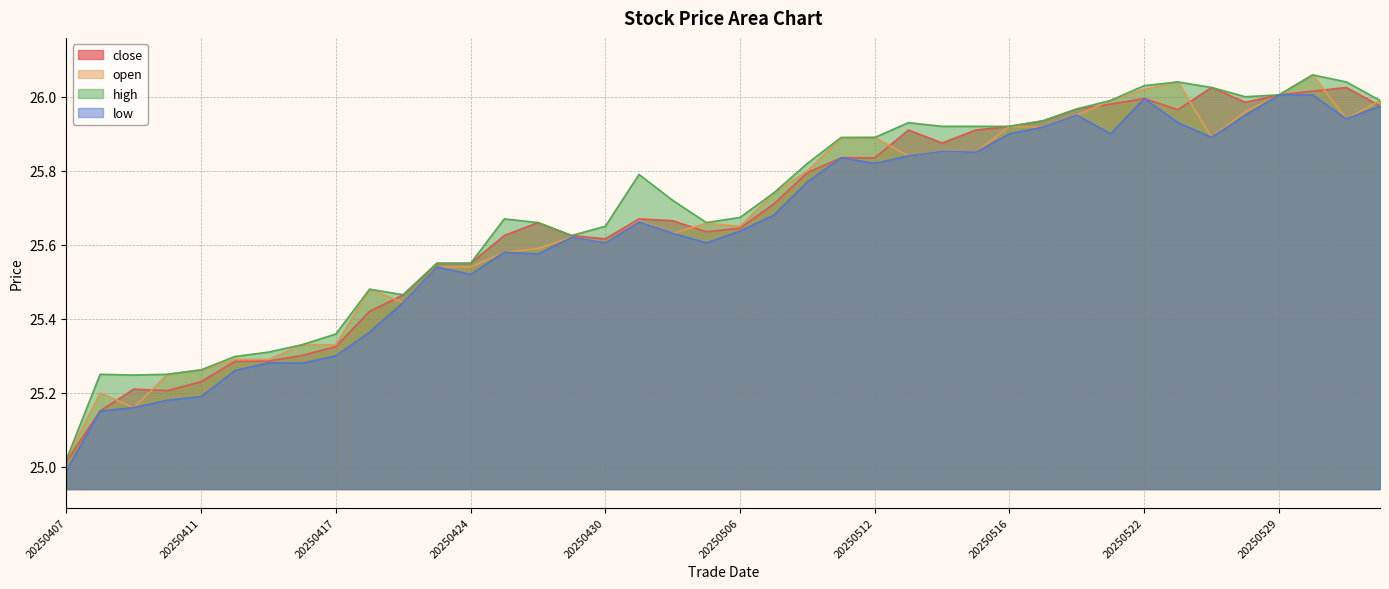

In close, how many points are lower than both neighbors (excluding endpoints)?

6